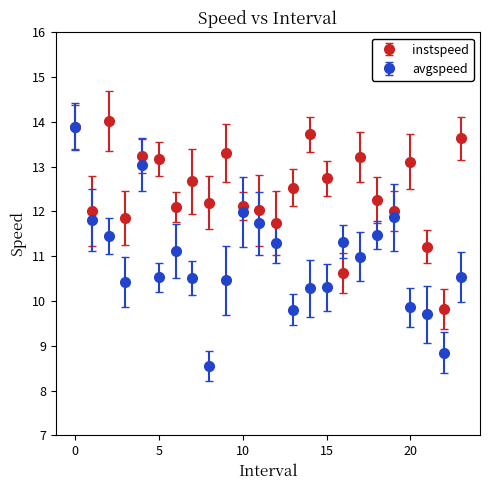

What is the value of the avgspeed point at the 19th from the left?

11.5